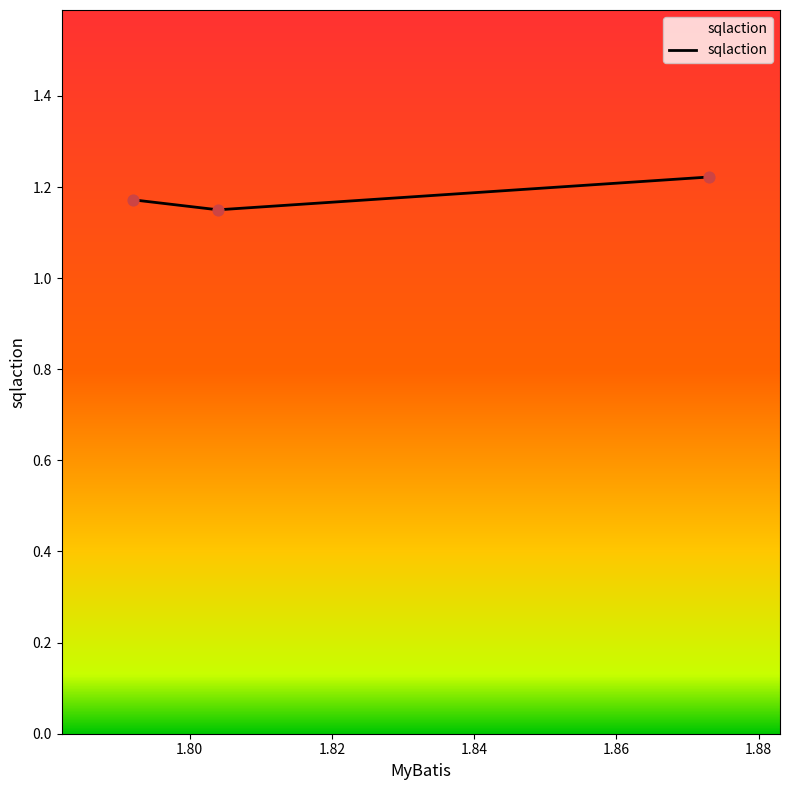

What is the sum of all values?

3.5